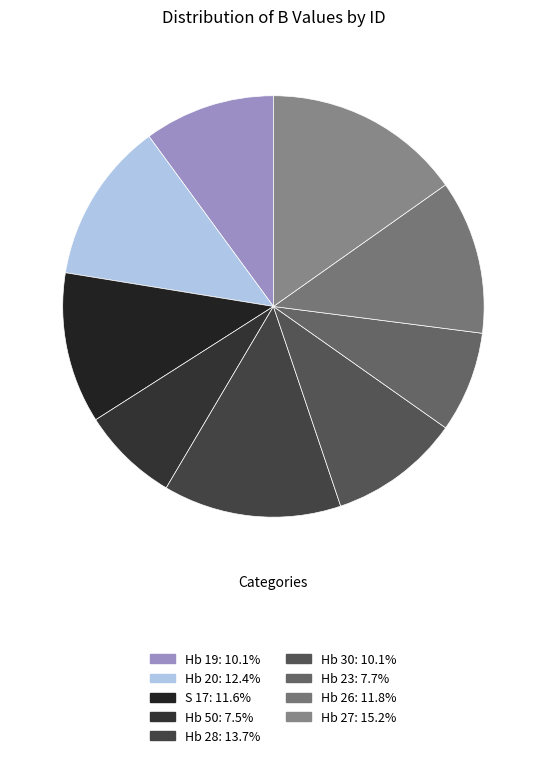

Between Hb 50 and Hb 30, which is larger?

Hb 30